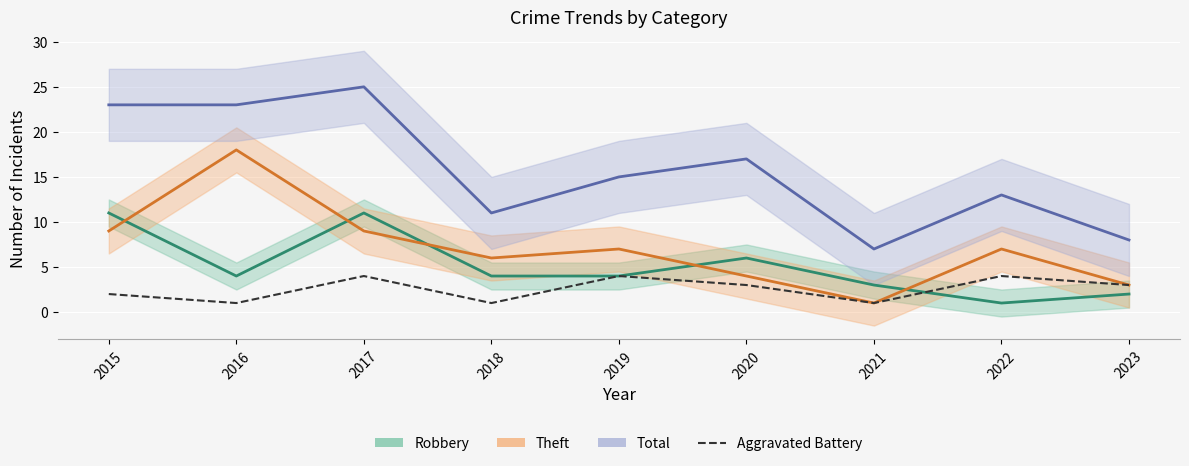

True or false: Aggravated Battery has a value of 1 at 2018.

True